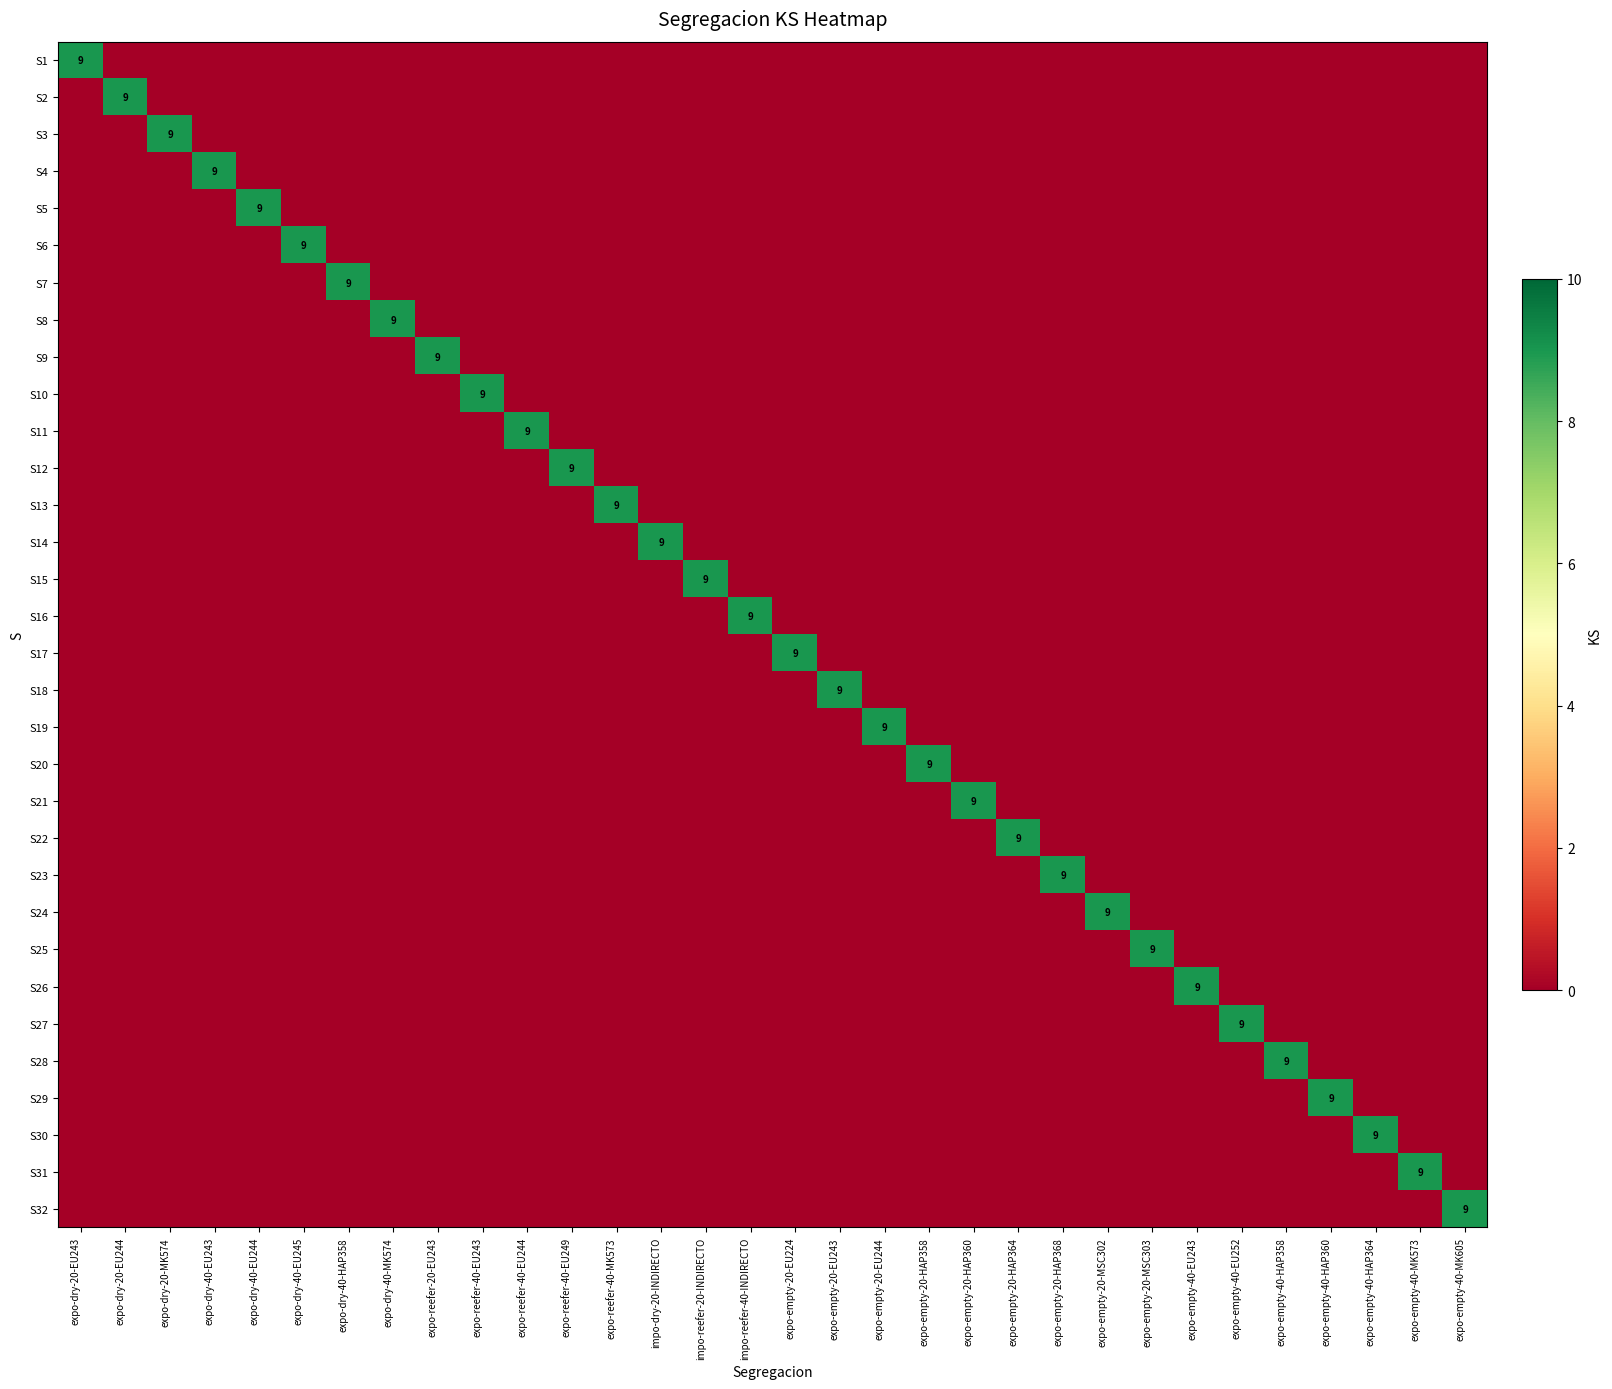

The S11 series shows 0 at expo-empty-20-HAP368. True or false?

True